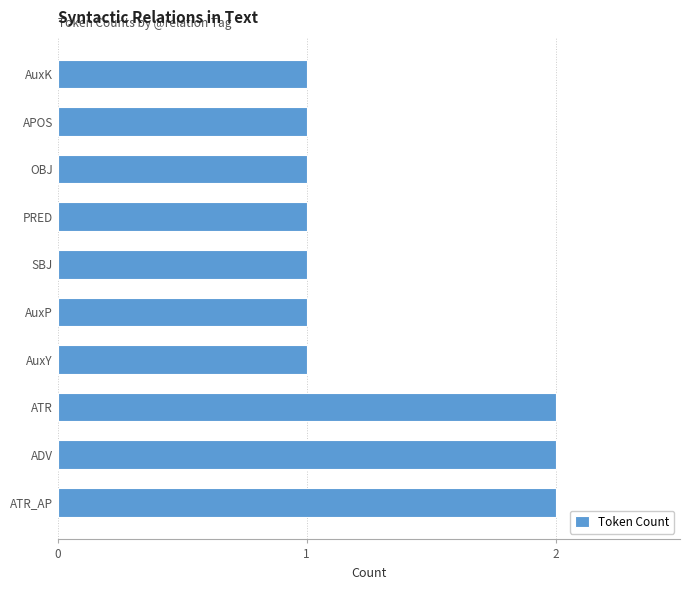

Reading top to bottom, list all the values displayed in this chart.

1	1	1	1	1	1	1	2	2	2